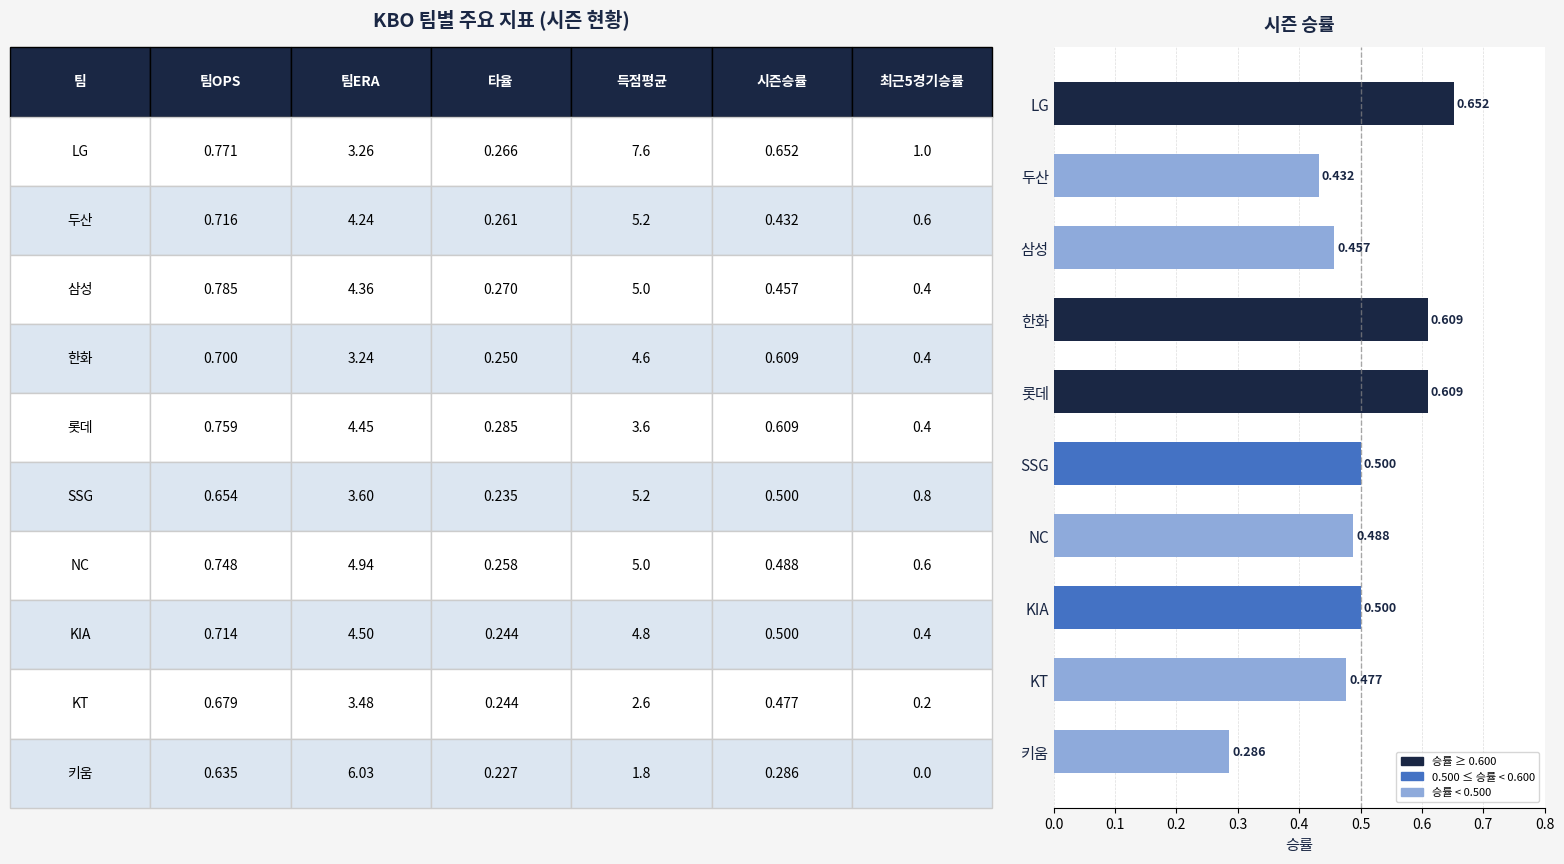

At which category does the chart reach its peak across all series?

LG